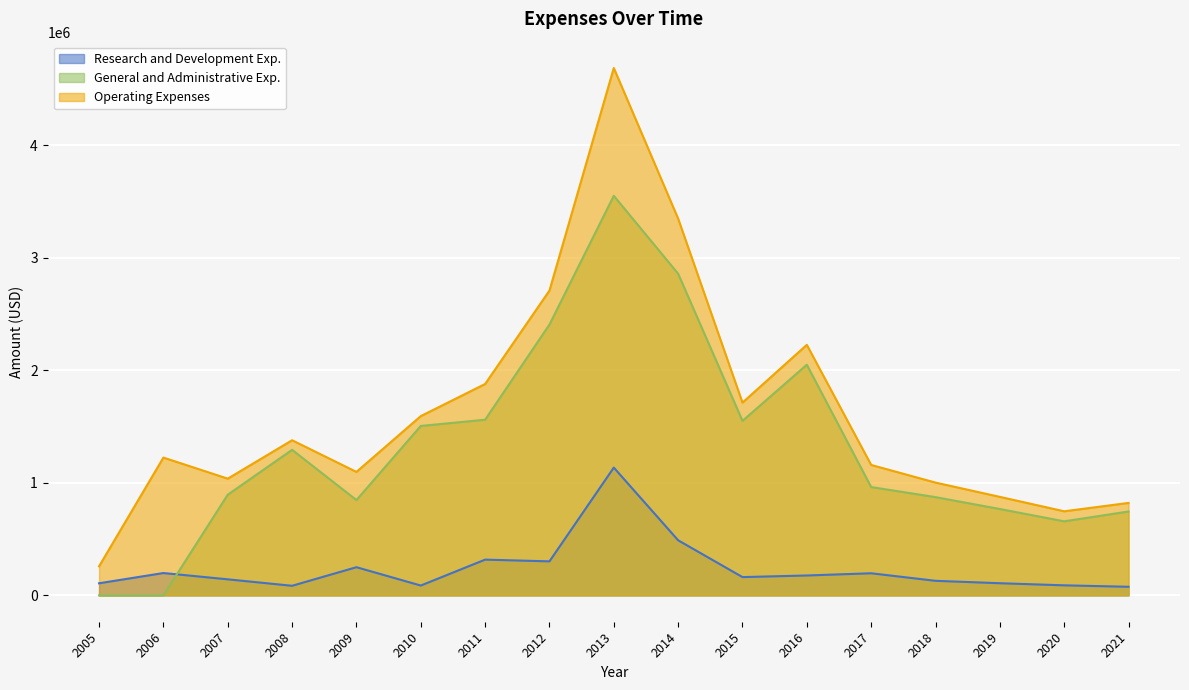

Which series has the largest range (max minus min)?

Operating Expenses